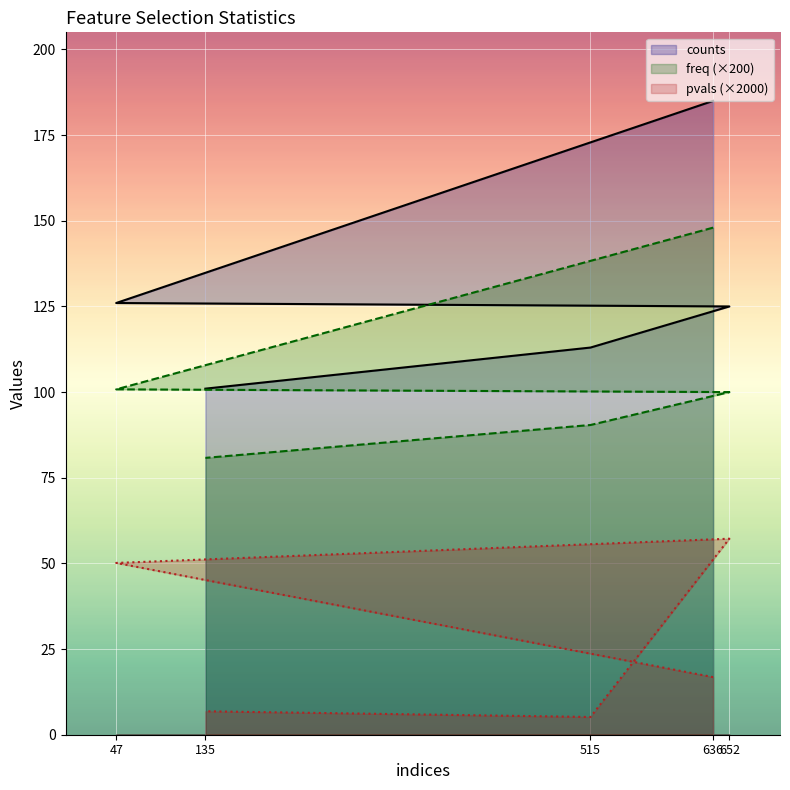

Rank the categories by counts value from lowest to highest.

135, 515, 652, 47, 636